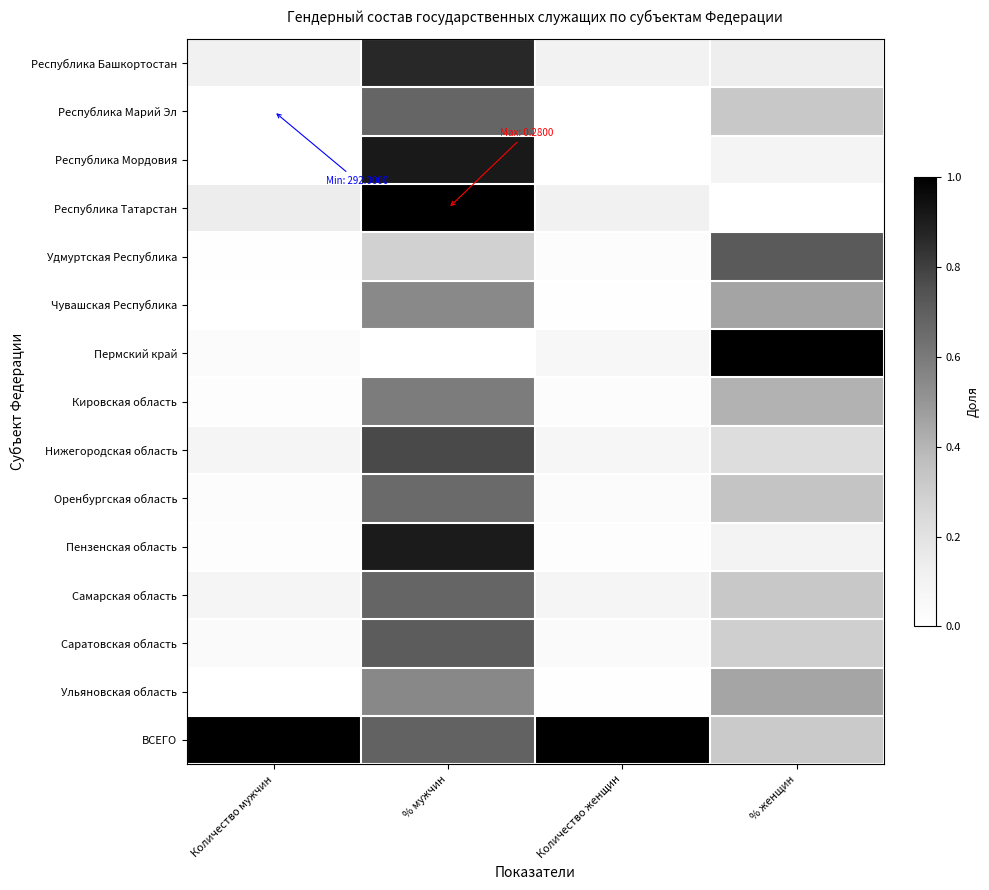

How many distinct data groups are displayed?

15